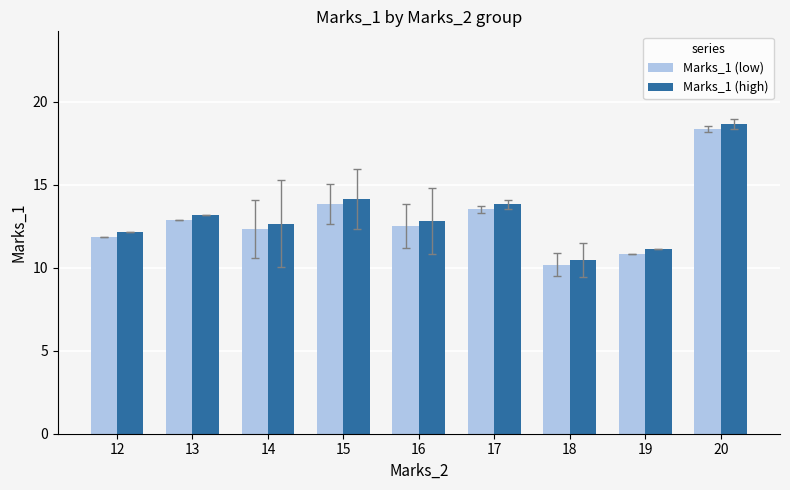

What are all the series names shown in the legend?

Marks_1 (low), Marks_1 (high)